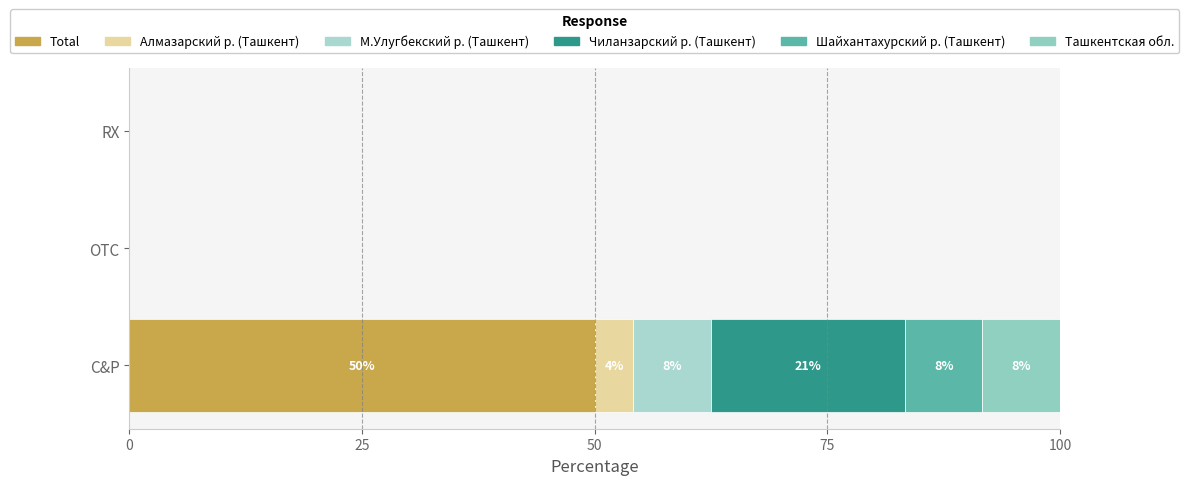

Count the number of categories in the chart.

3